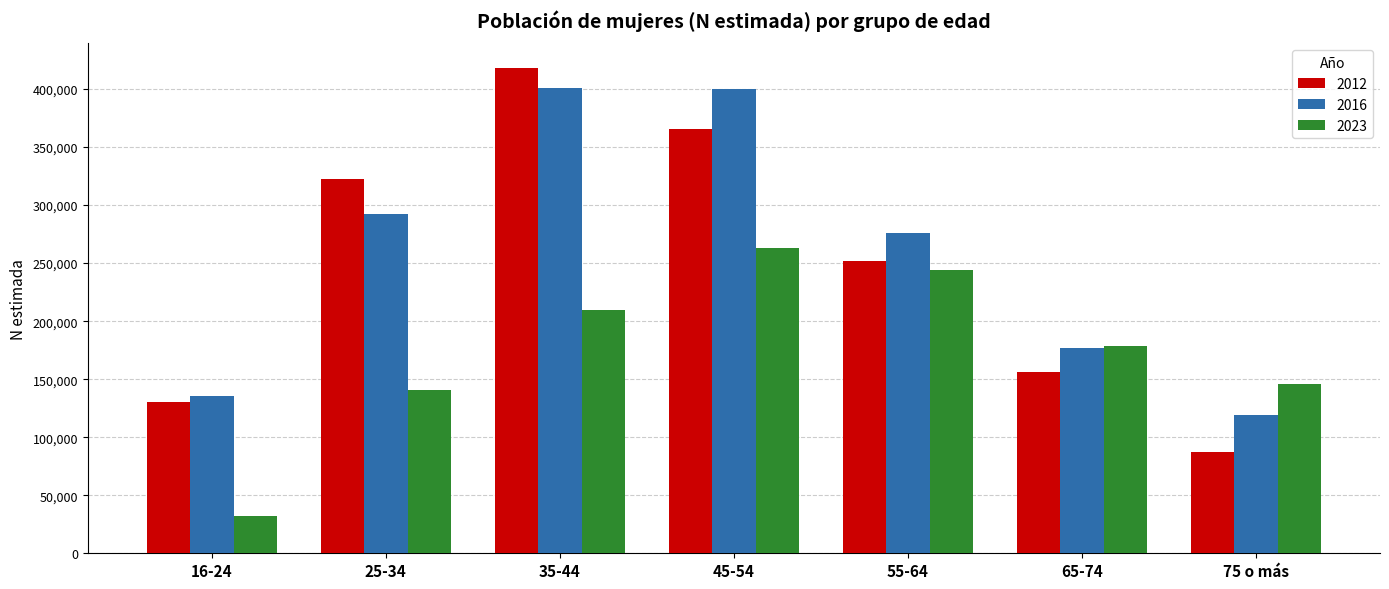

The 2016 series shows 212500 at 16-24. True or false?

False